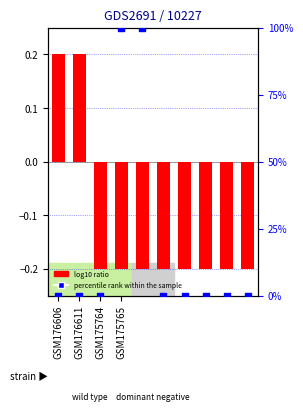

What is the total value across all series at GSM175765?

99.8